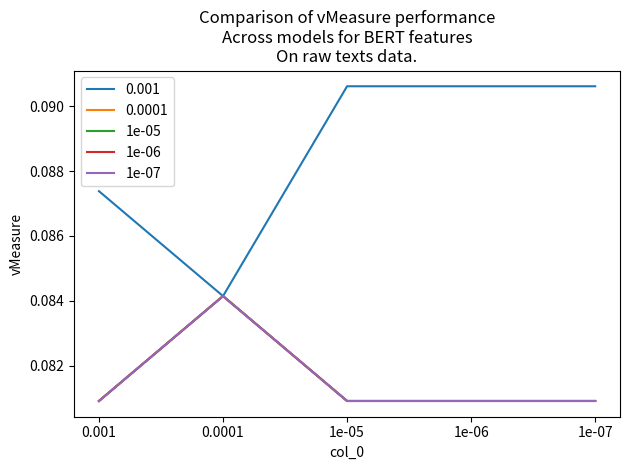

The 1e-06 series shows 0.1 at 1e-06. True or false?

False